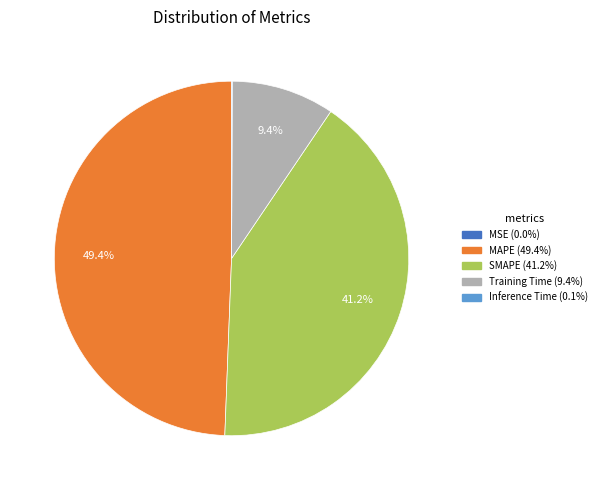

To the nearest percent, what is the difference between the largest and smallest slice percentages?

49%